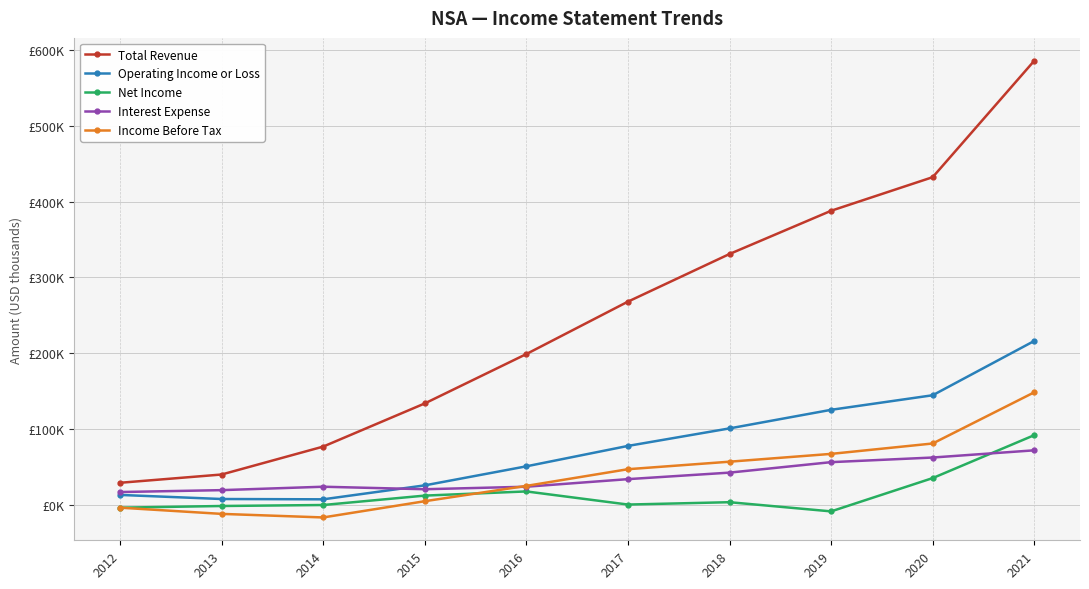

Does the chart have visible grid lines?

Yes